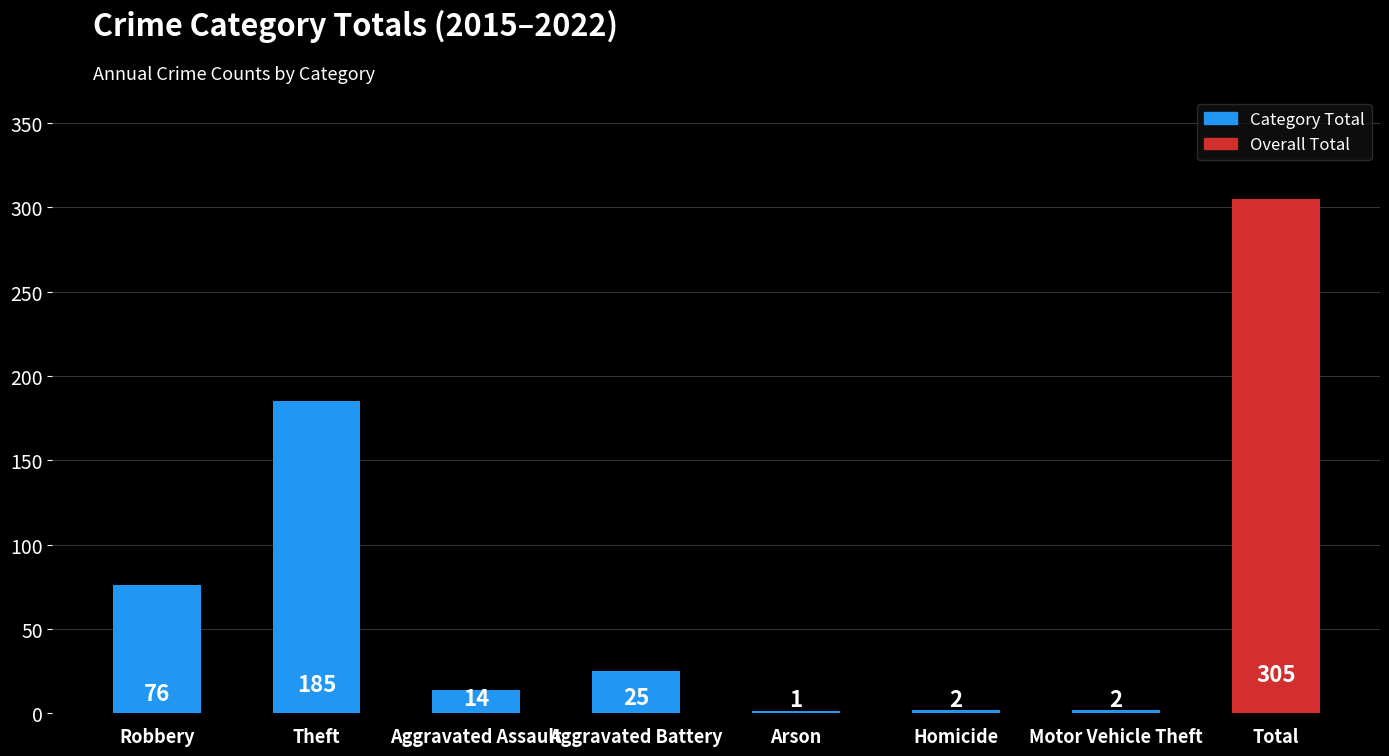

At which label does the data first exceed 25?

Robbery